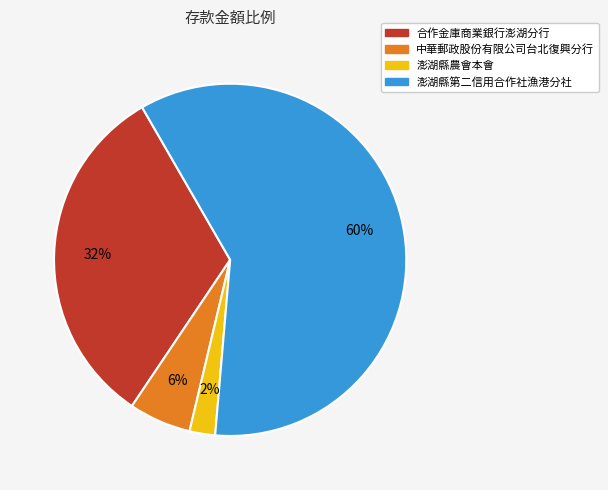

How many slices are in this pie chart?

4